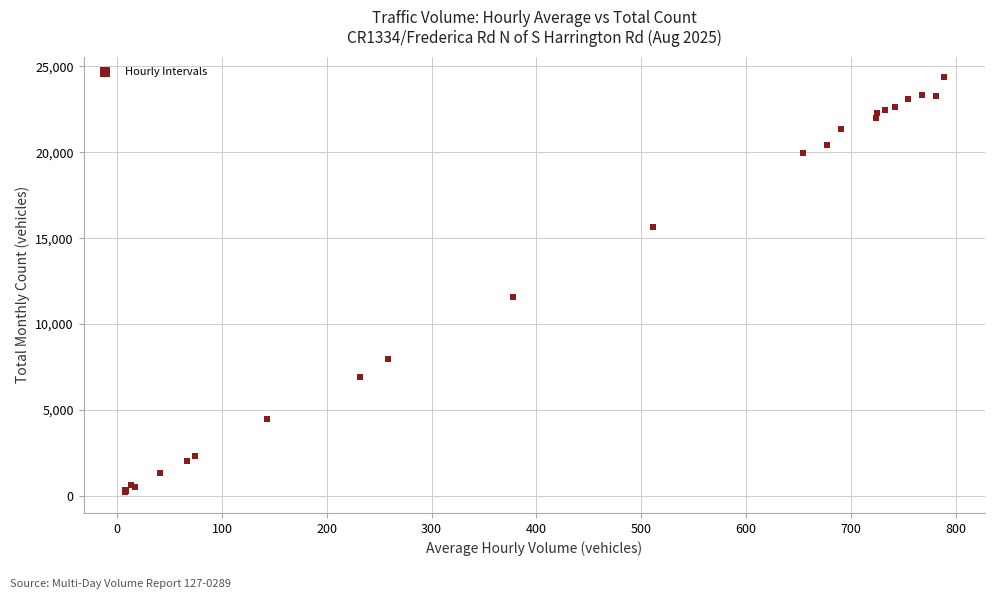

What Y value in the scatter plot is closest to 12283?

11593